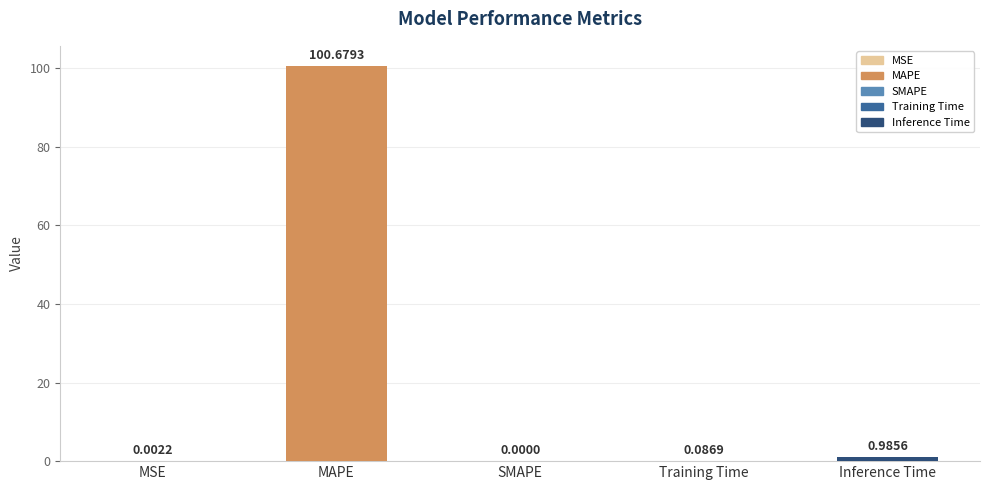

What is the sum of all values?

101.8